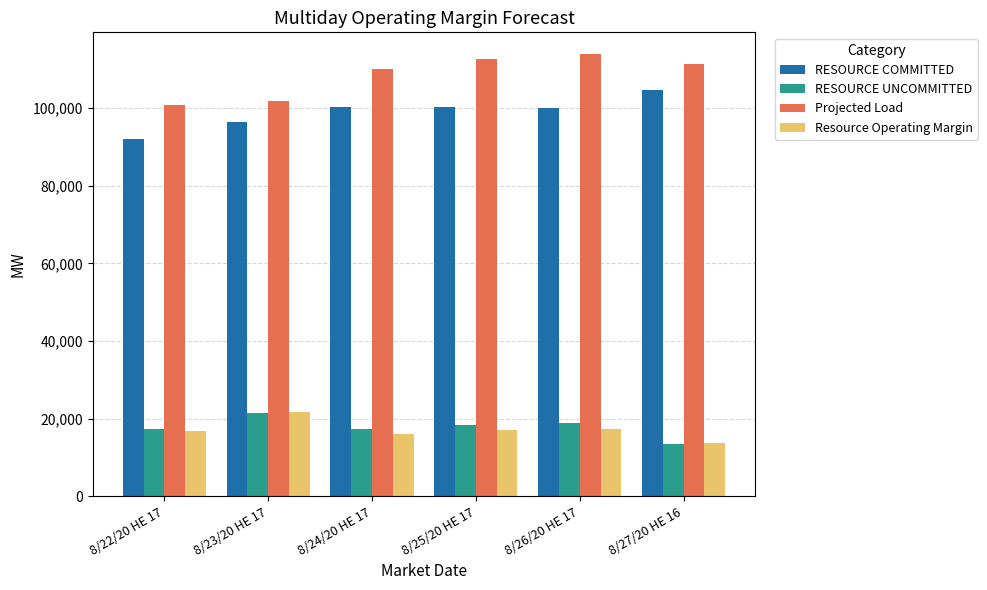

What position from the right is 8/22/20 HE 17?

6